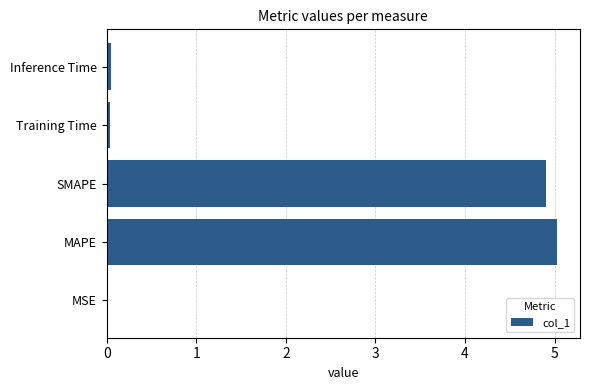

Is it true that the value at SMAPE is 4.9?

True